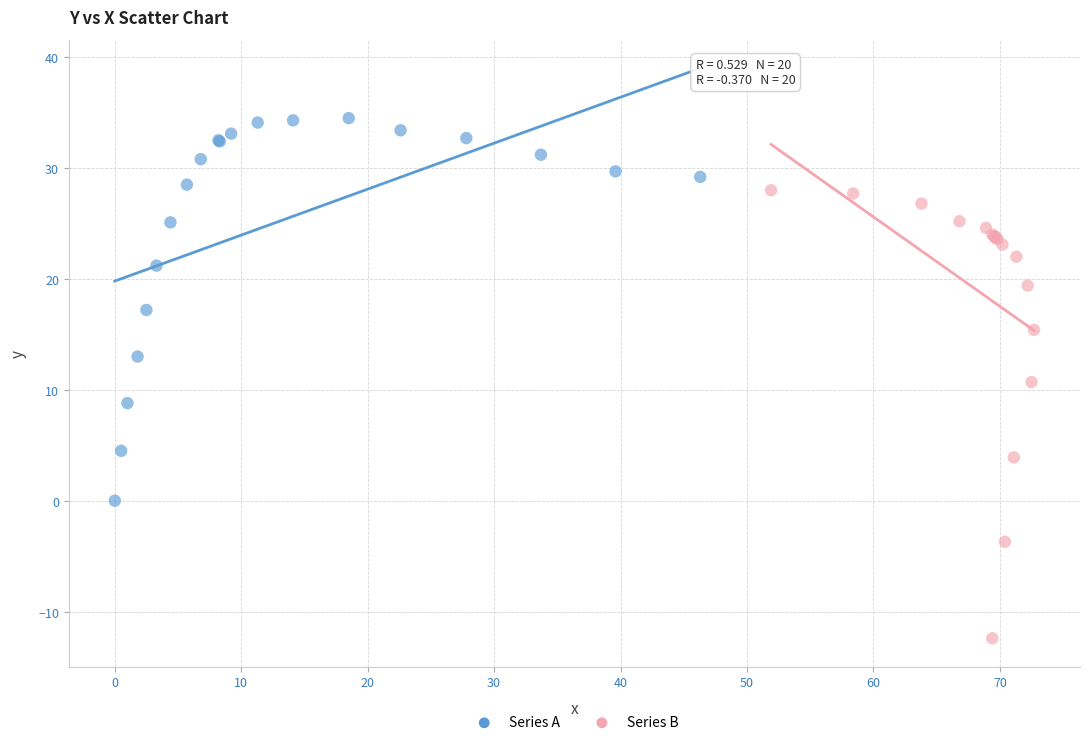

Which series has the widest spread of Y values?

Series B